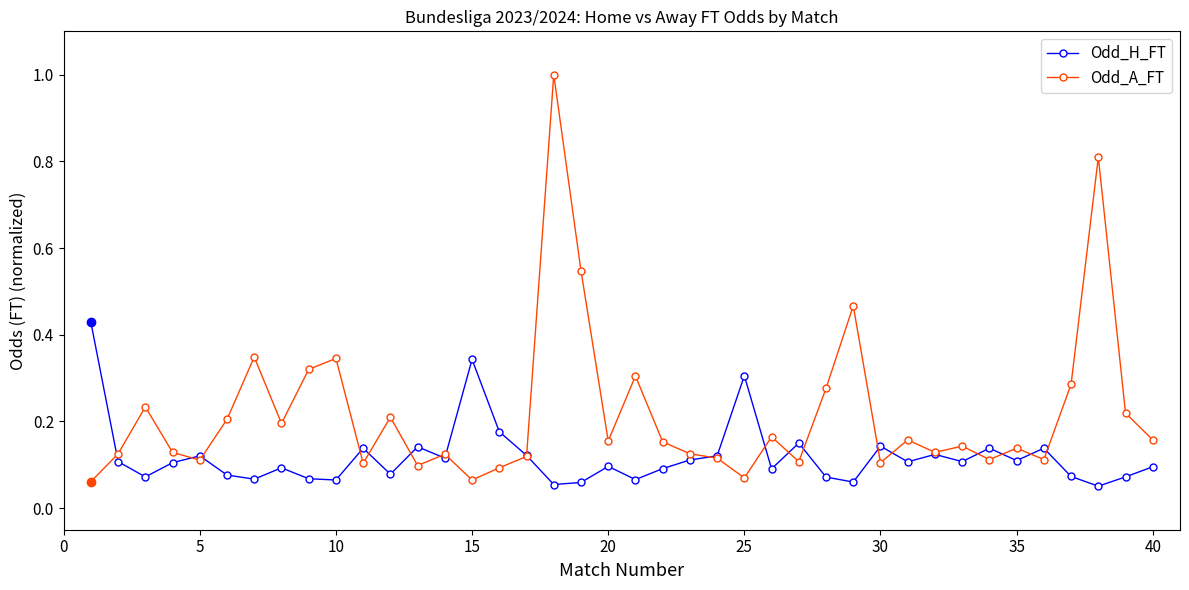

Which series has the widest spread of values?

Odd_A_FT